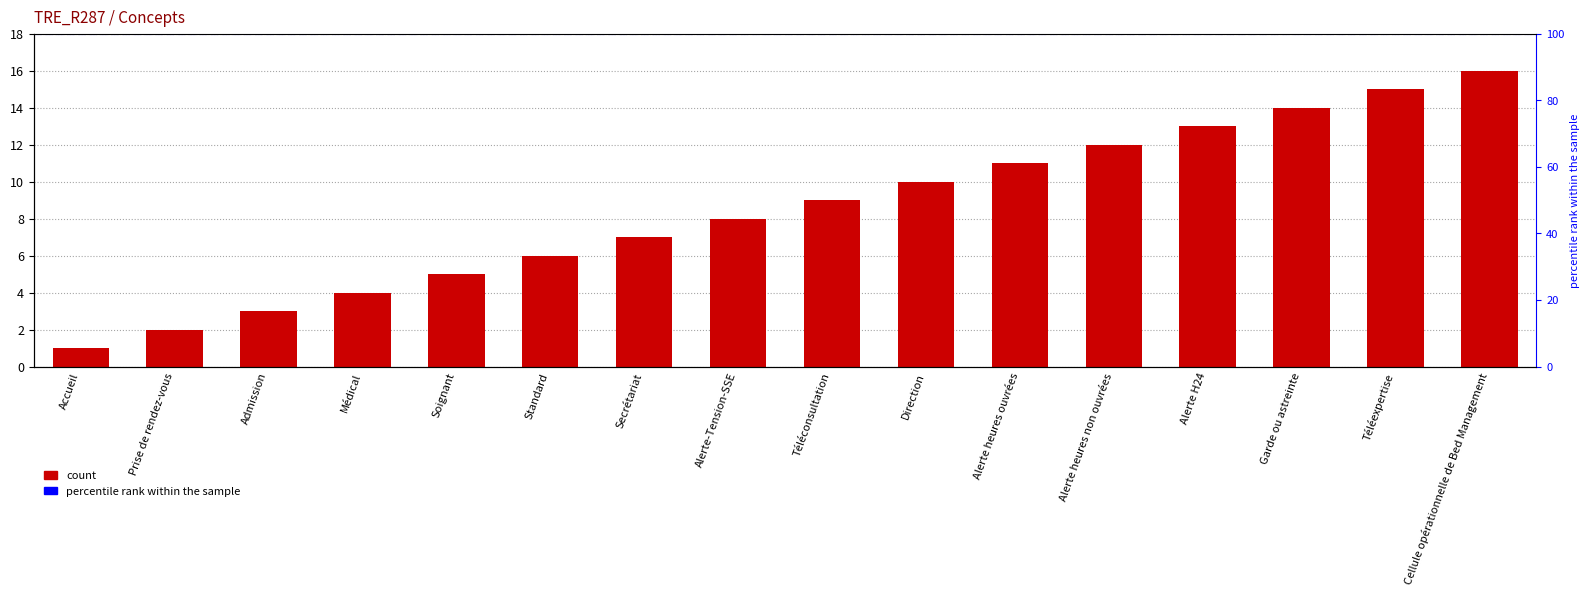

List the labels in order of value, largest first.

Cellule opérationnelle de Bed Management, Téléexpertise, Garde ou astreinte, Alerte H24, Alerte heures non ouvrées, Alerte heures ouvrées, Direction, Téléconsultation, Alerte-Tension-SSE, Secrétariat, Standard, Soignant, Médical, Admission, Prise de rendez-vous, Accueil